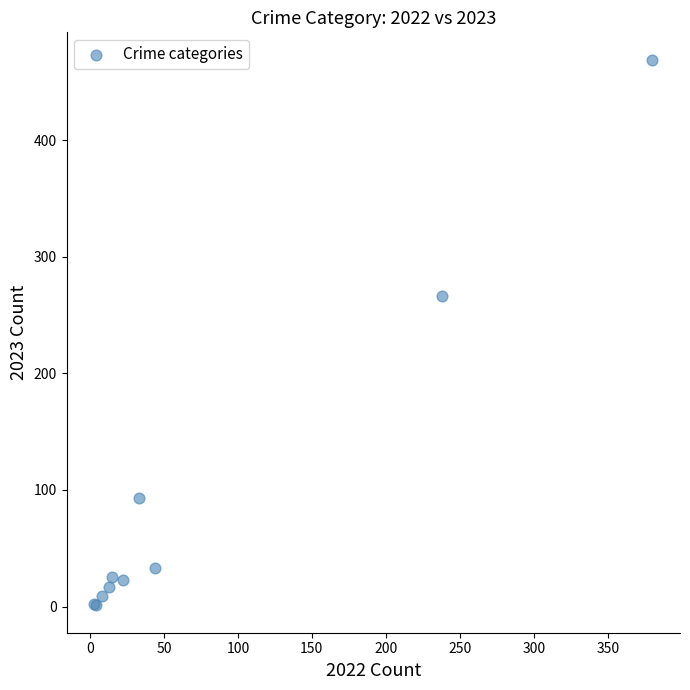

What Y value in the scatter plot is closest to 235?

266